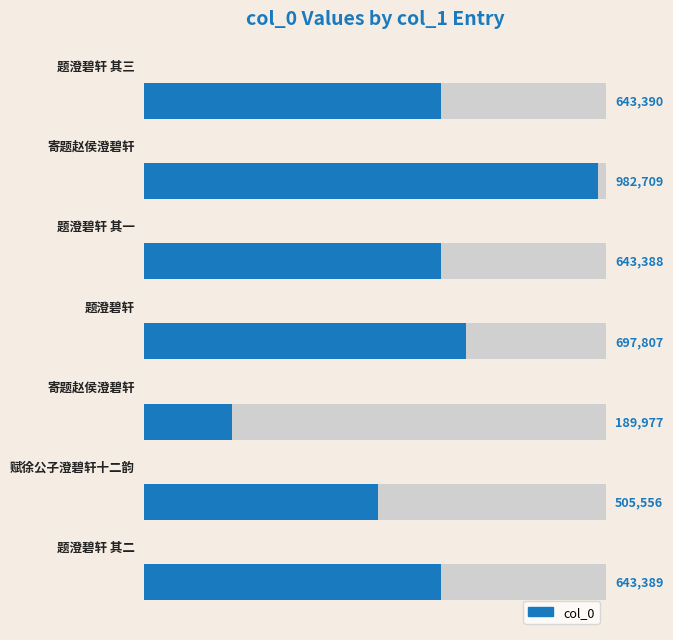

Does the chart contain any negative values?

No